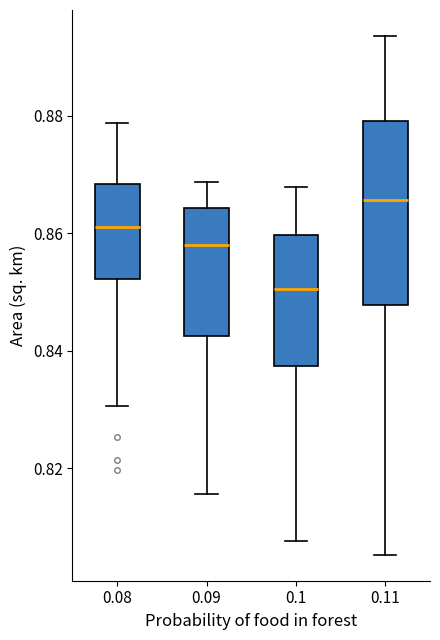

Which box has the highest median line?

0.11